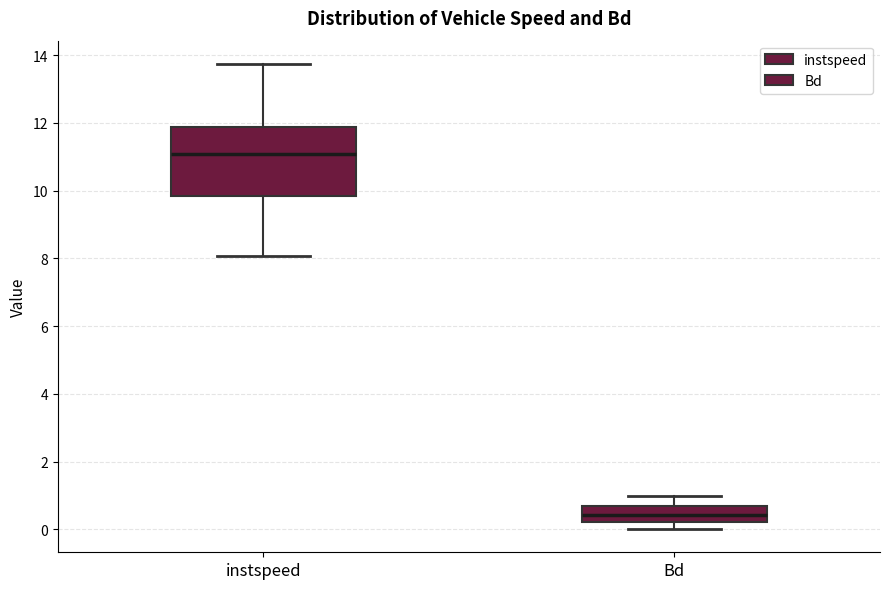

Reading left to right, transcribe this box plot: for each box, give where its median line is, the range the box spans, and where its two whiskers end, as read against the y-axis. The values are not printed on the chart, so give them approximately, as read against the axis.

instspeed: median 11.0, box 9.8 to 11.8, whiskers 8.0 to 13.8
Bd: median 0.4, box 0.2 to 0.6, whiskers 0.0 to 1.0